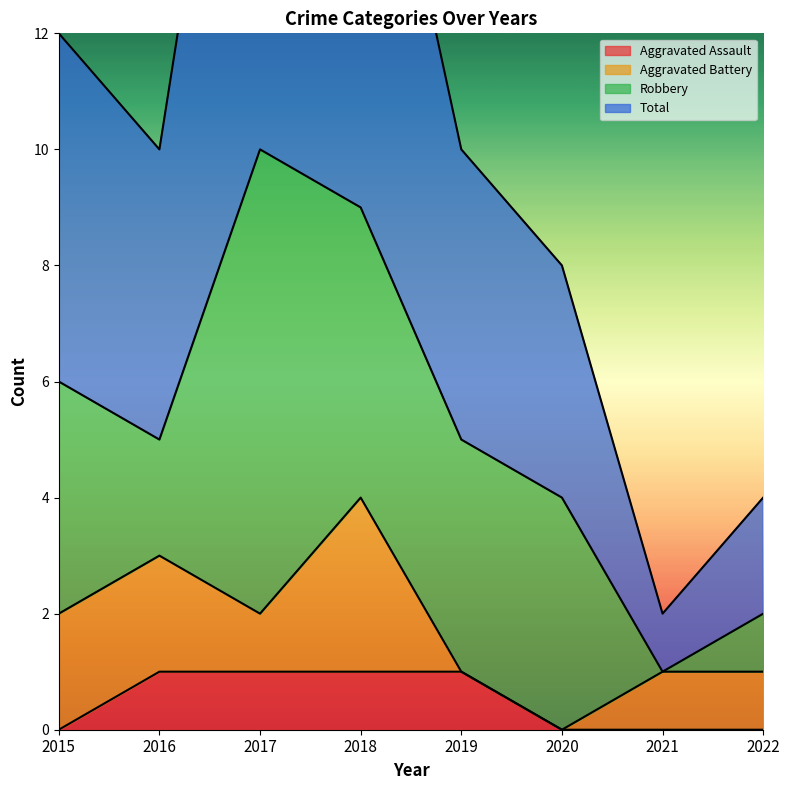

How many values in the Aggravated Assault series are below 1?

4